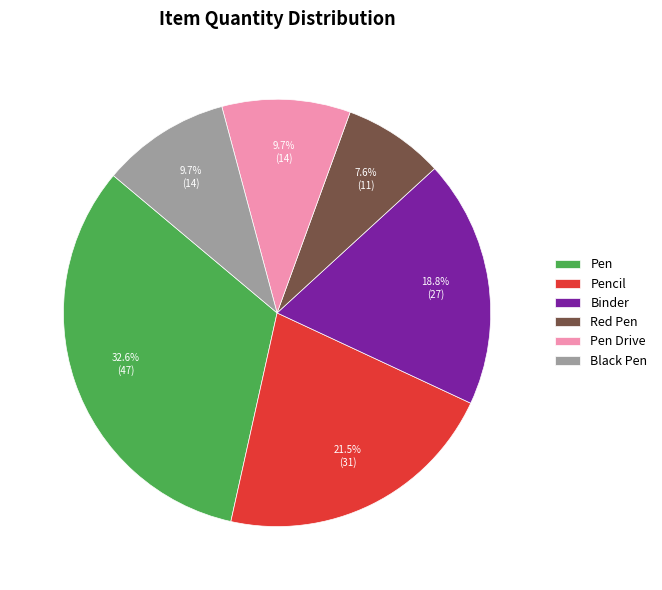

Is it true that Black Pen is 10% of the pie?

True